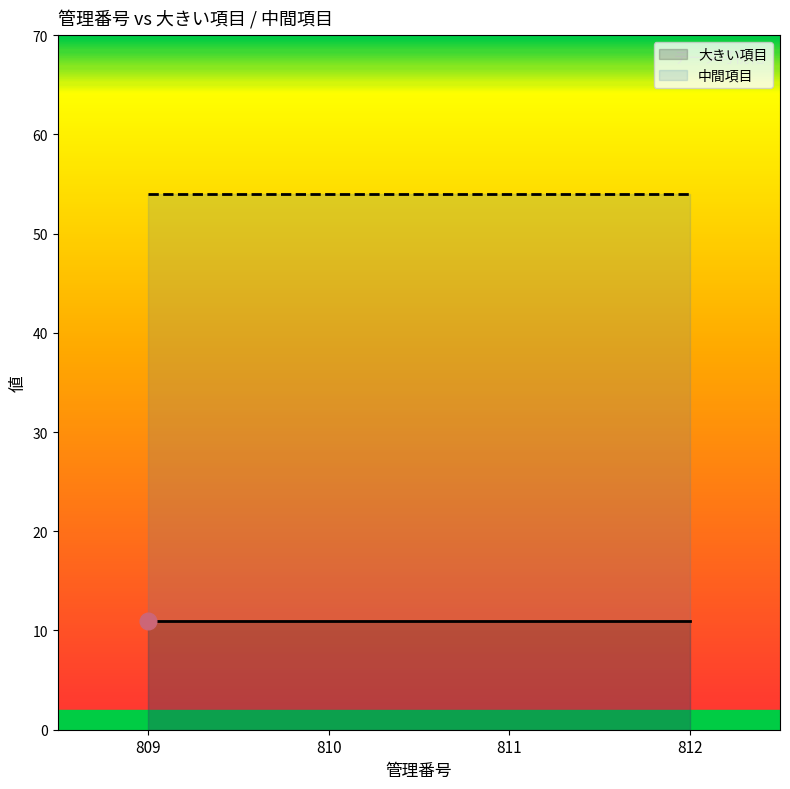

What is the difference between the highest and lowest values at 809?

43